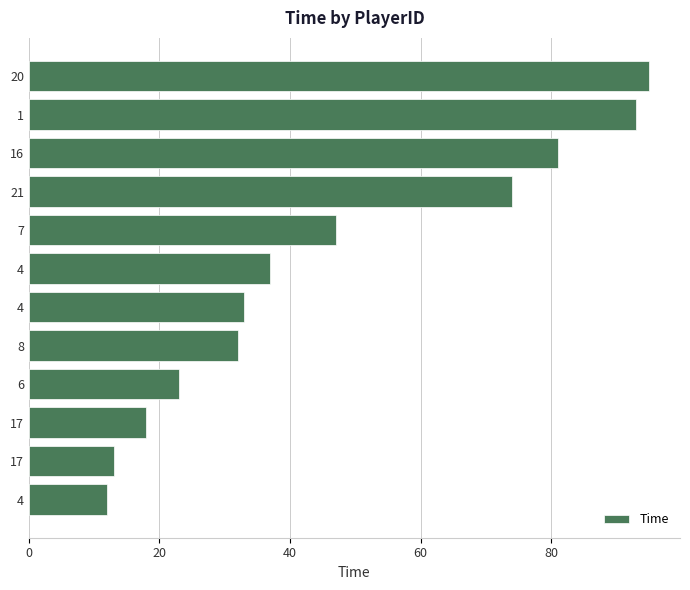

Count the number of data series in this chart.

1